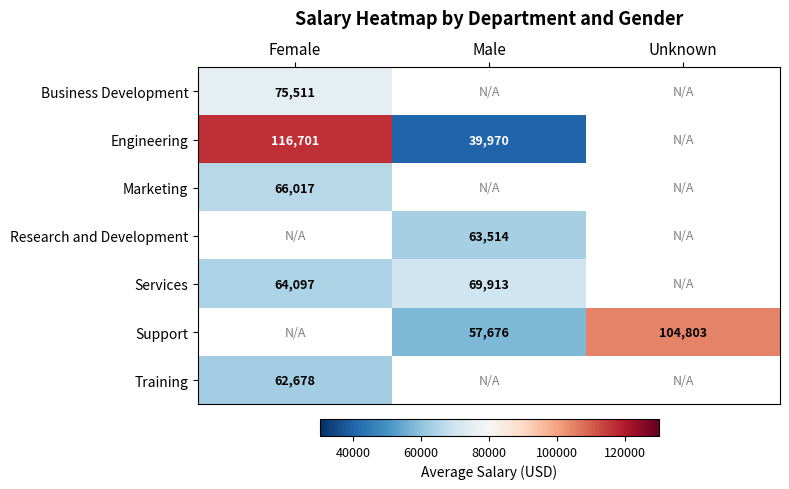

The Support series shows 22096.8 at Unknown. True or false?

False